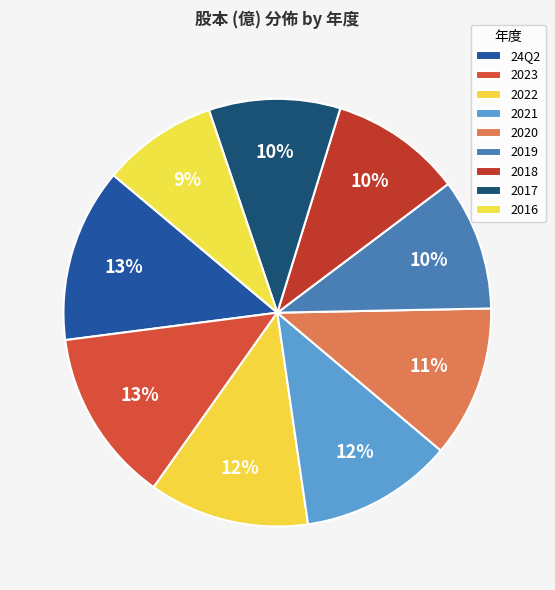

To the nearest percent, what is the combined percentage of 2017 and 2016?

19%